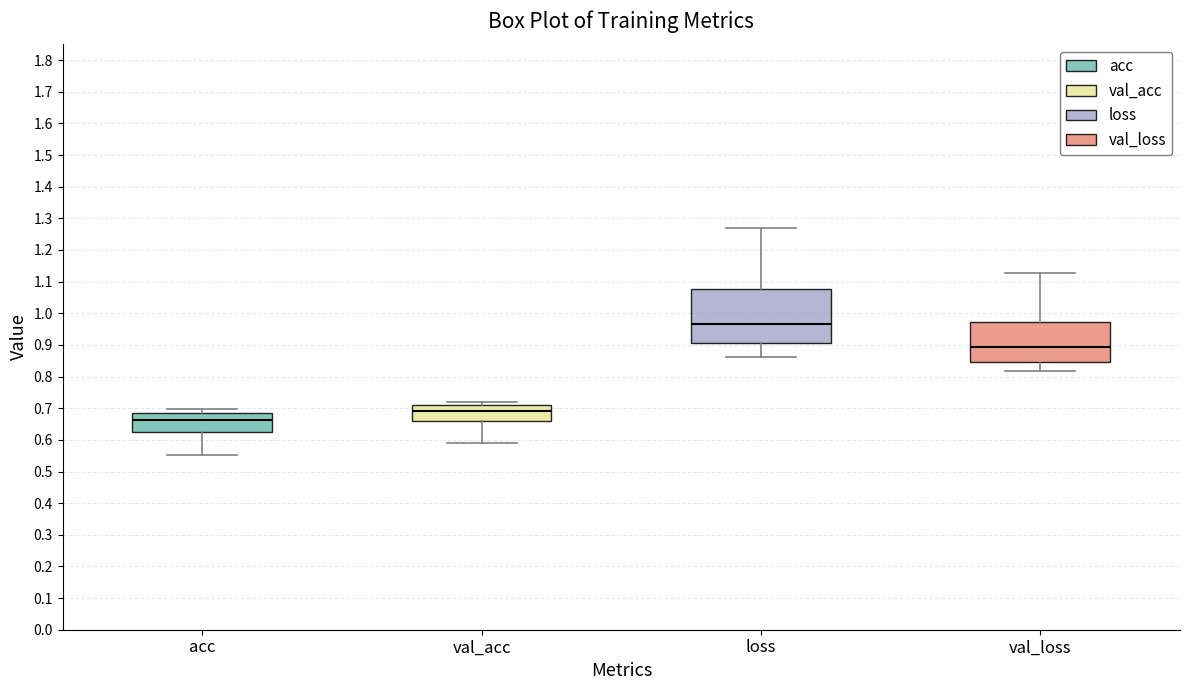

Which box has the highest median line?

loss